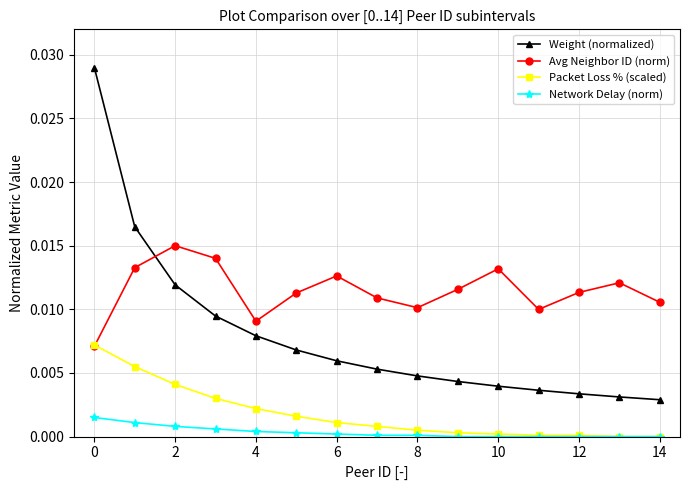

List the series in order of their peak value, lowest first.

Network Delay (norm), Packet Loss % (scaled), Avg Neighbor ID (norm), Weight (normalized)